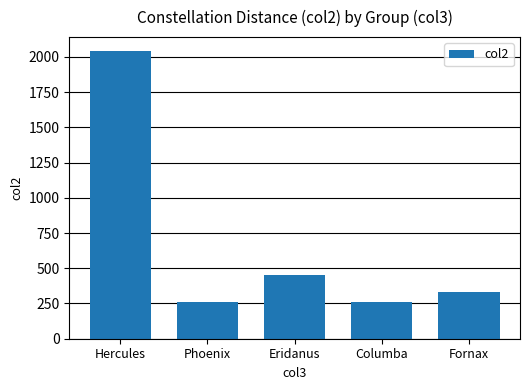

What is the sum of all values?

3338.7